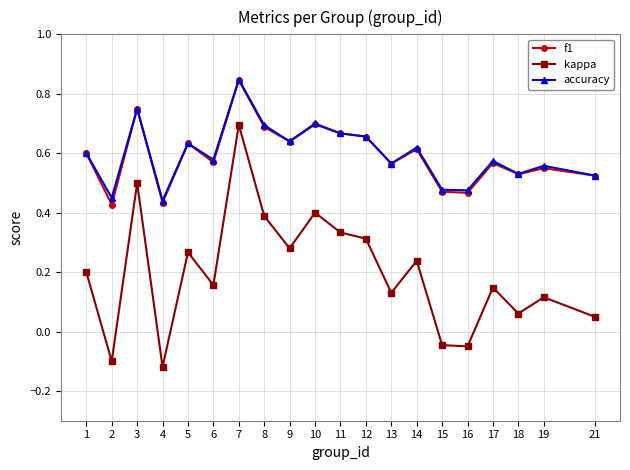

At which label does kappa first exceed 0?

1